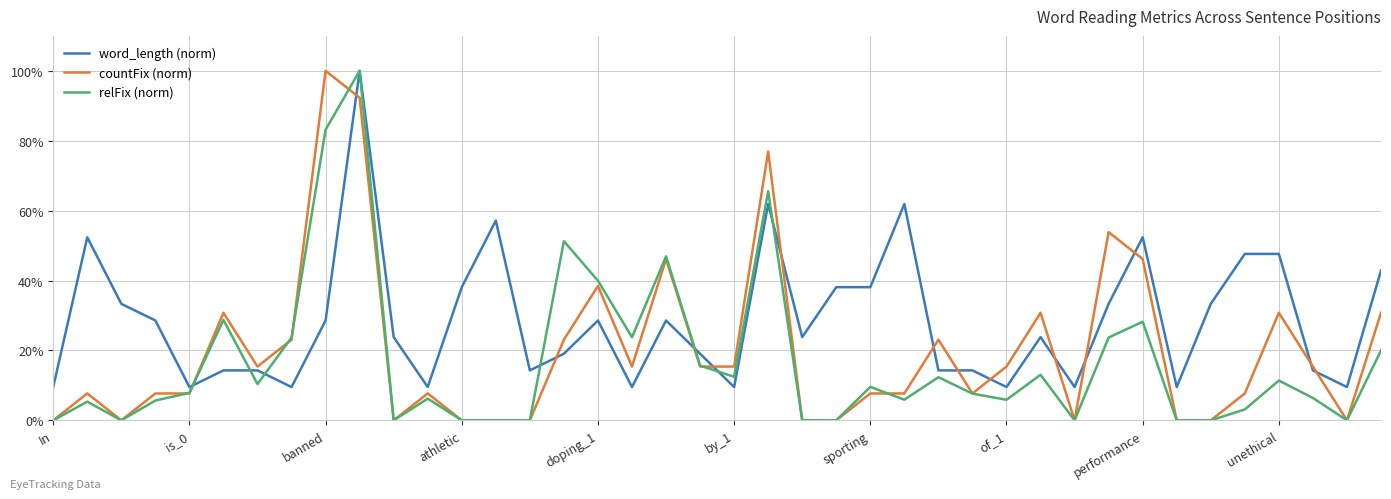

Which series has the largest total across all categories?

word_length (norm)